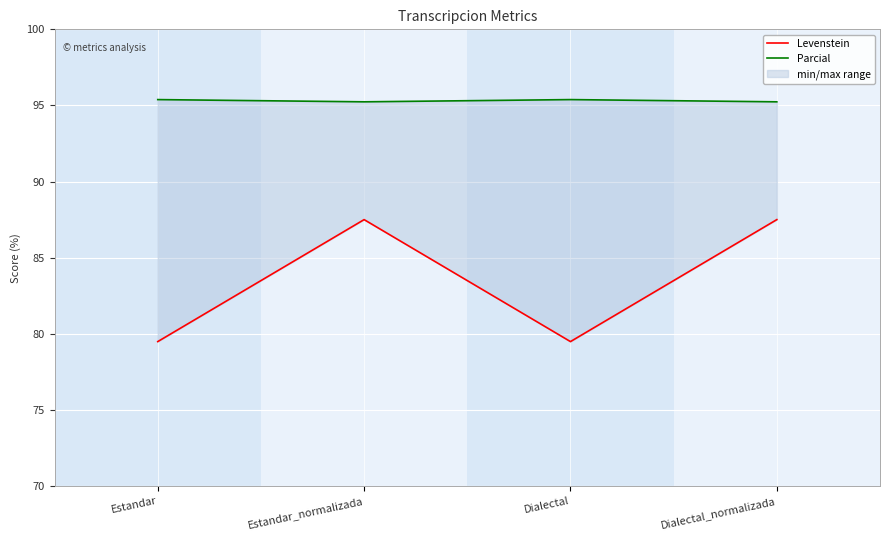

True or false: Levenstein has a value of 79.5 at Estandar.

True